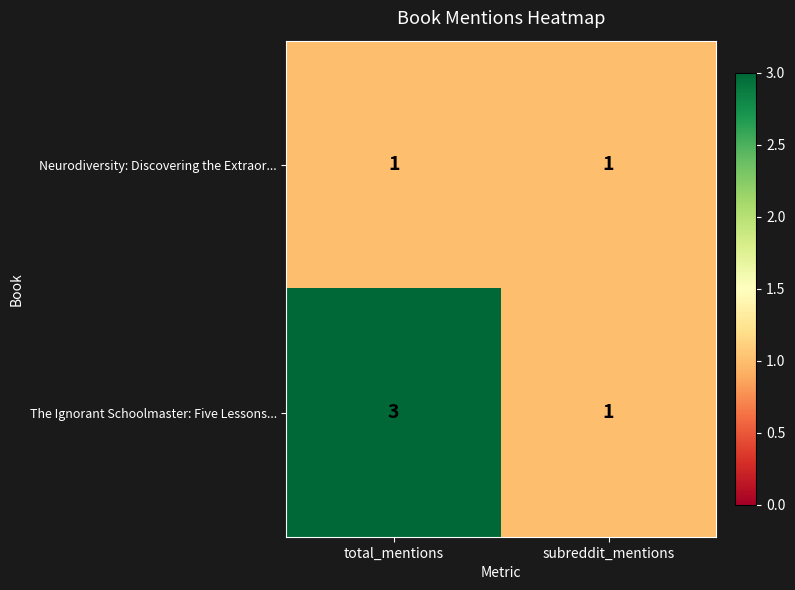

Rank the series by their maximum value, from lowest to highest.

Neurodiversity: Discovering the Extraor..., The Ignorant Schoolmaster: Five Lessons...